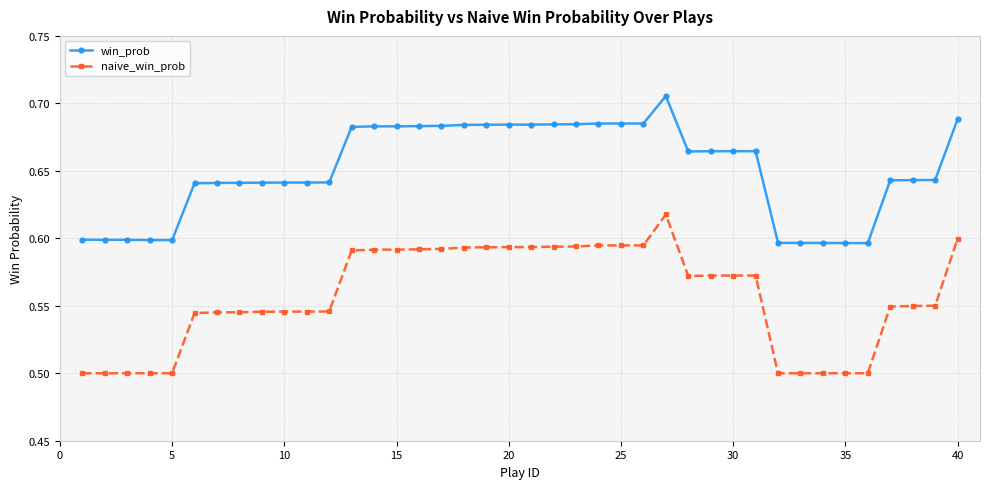

Rank the series by their maximum value, from highest to lowest.

win_prob, naive_win_prob